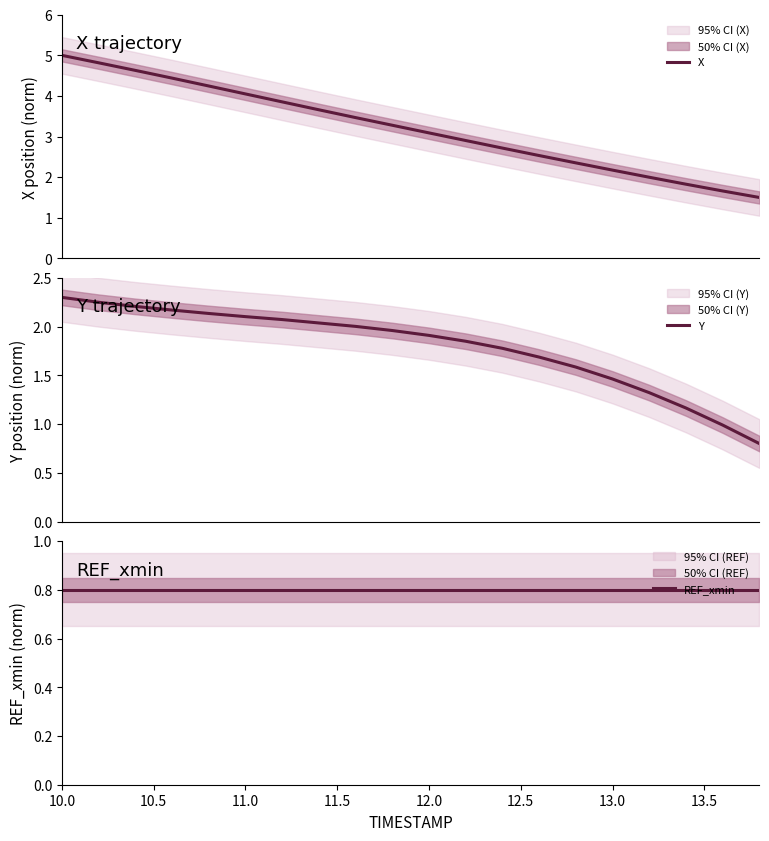

What is the maximum value for X?

5.0